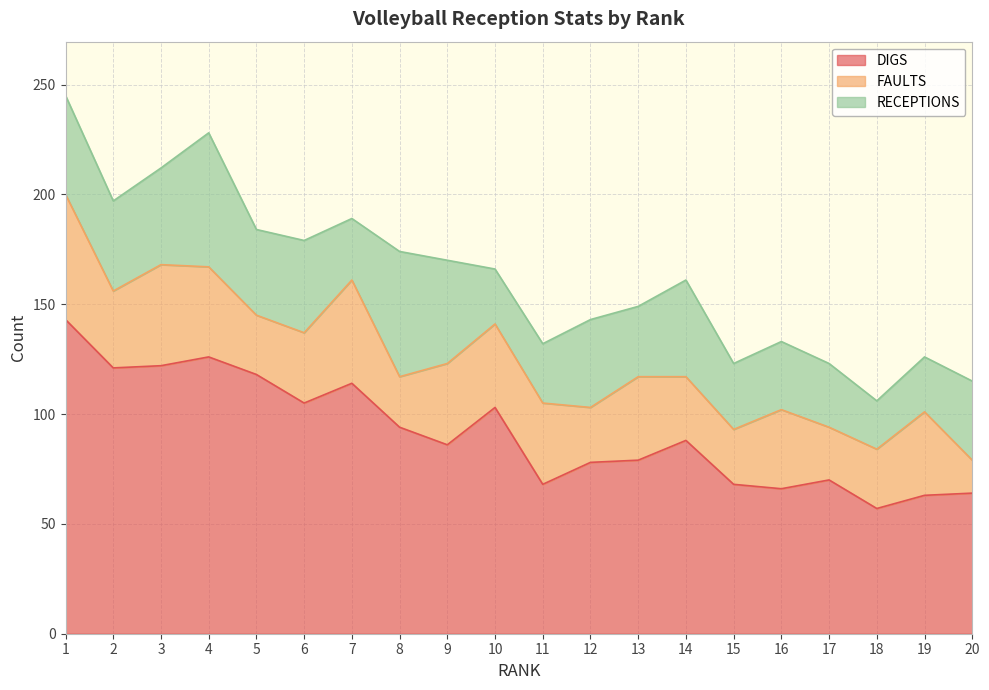

What is the approximate value of DIGS at 6?

105